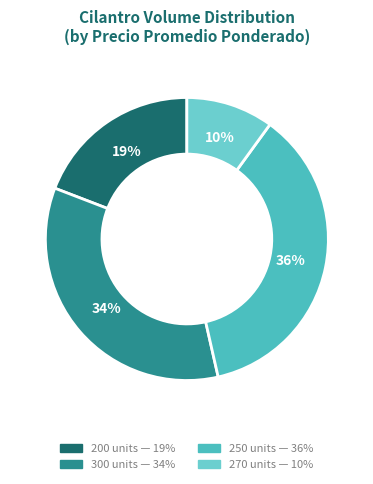

To the nearest percent, what is the average slice percentage?

25%